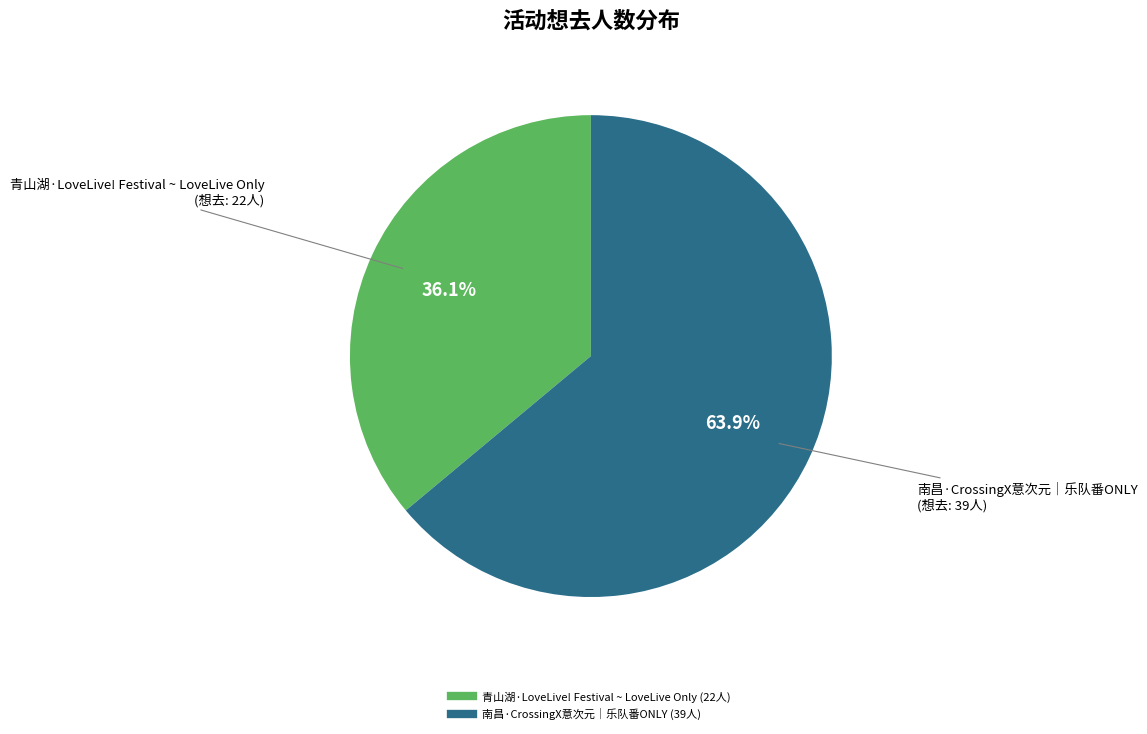

To the nearest percent, what is the difference between the largest and smallest slice percentages?

28%